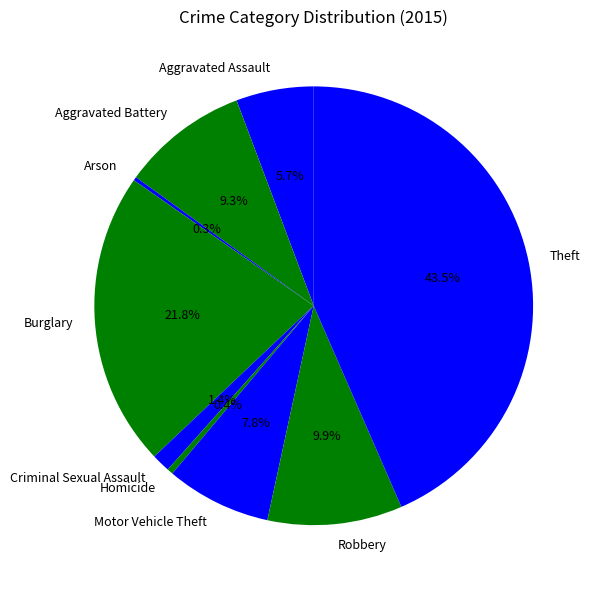

Is it true that Homicide is 0% of the pie?

True